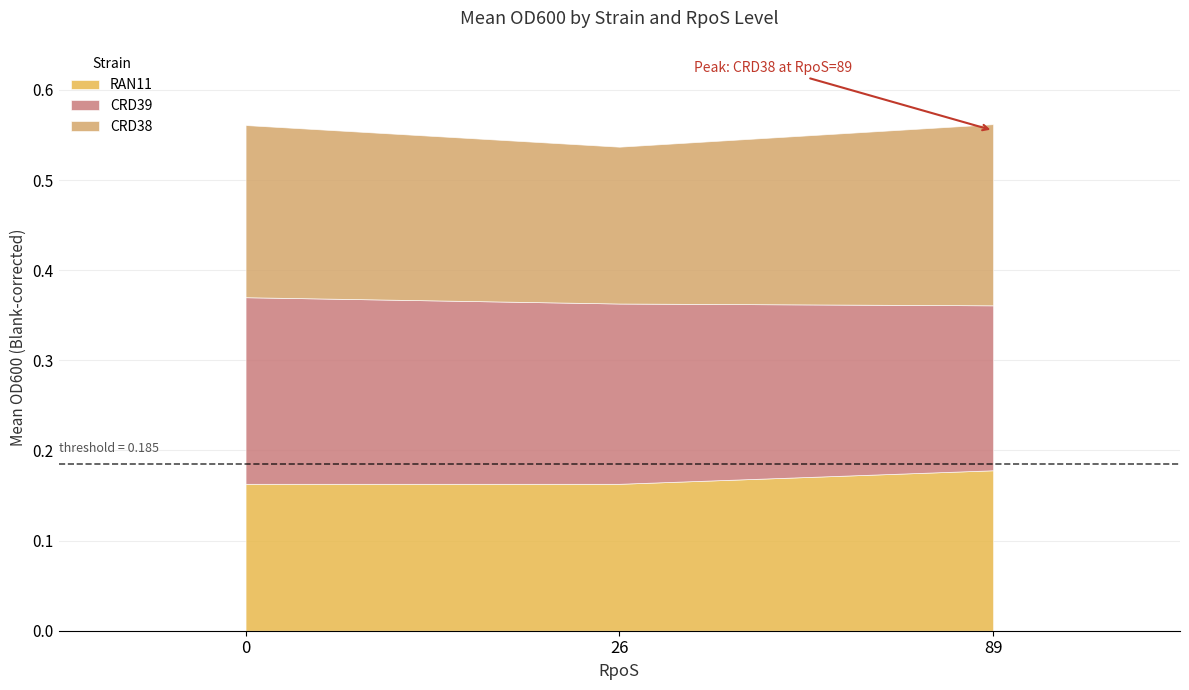

The RAN11 series shows 0.2 at 0. True or false?

True